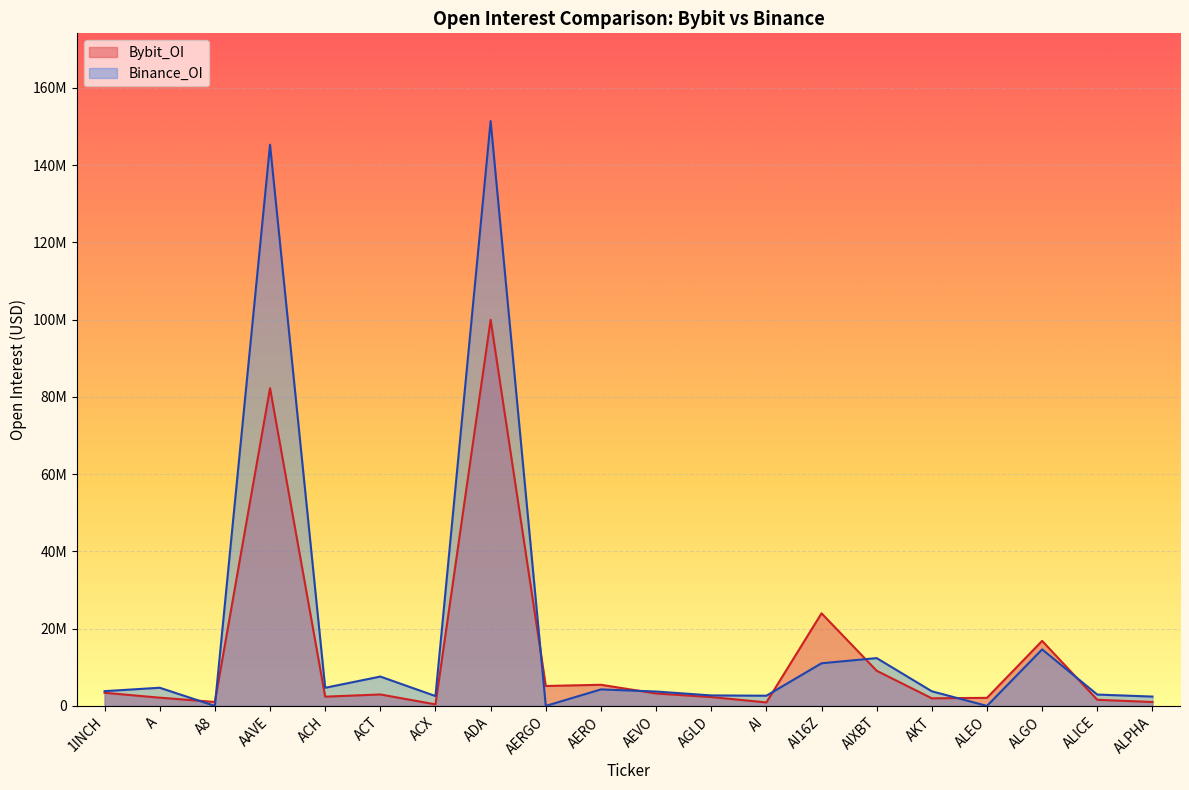

Is the value of Bybit_OI at ACT greater than the value of Binance_OI at AKT?

No